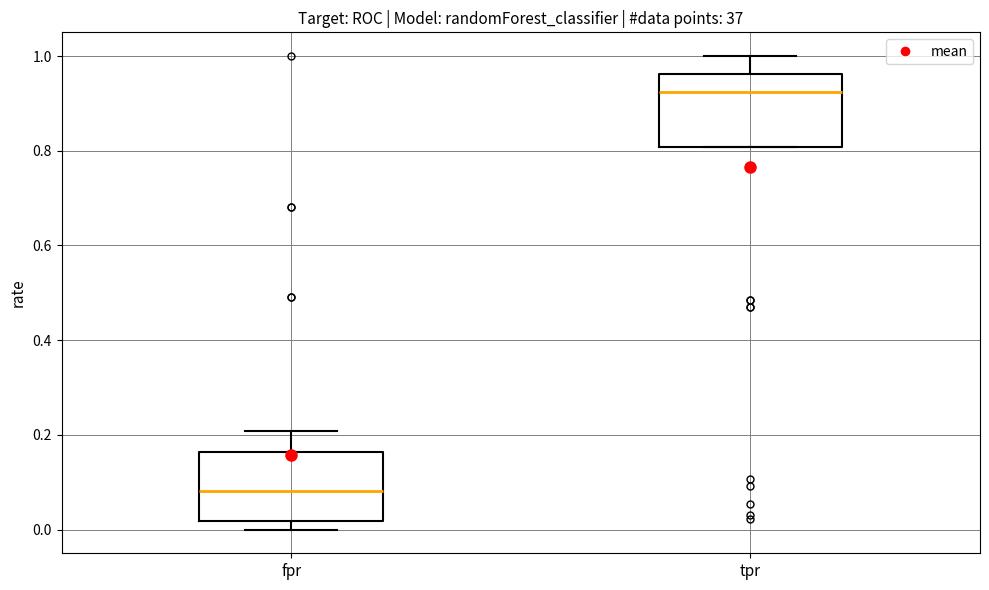

Which box's median line is the lowest?

fpr